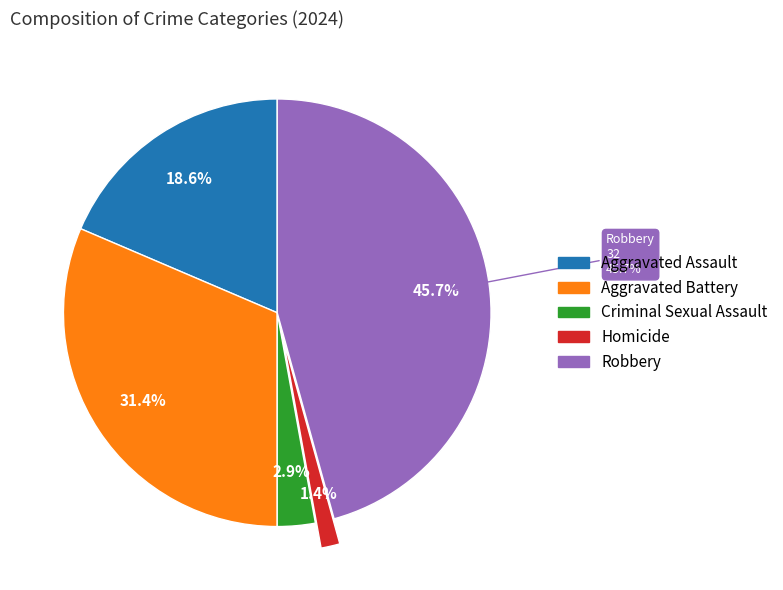

To the nearest percent, what is the difference between the Aggravated Battery and Homicide slice percentages?

30%